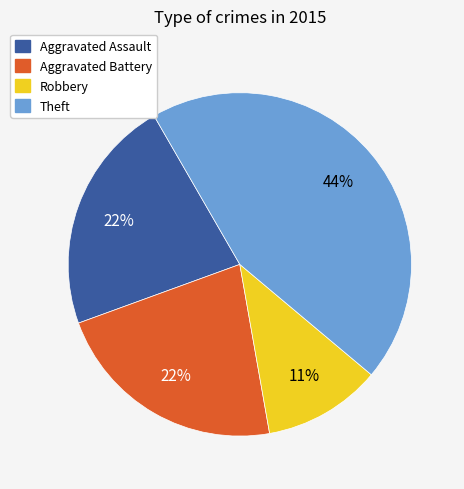

To the nearest percent, what is the average slice percentage?

25%